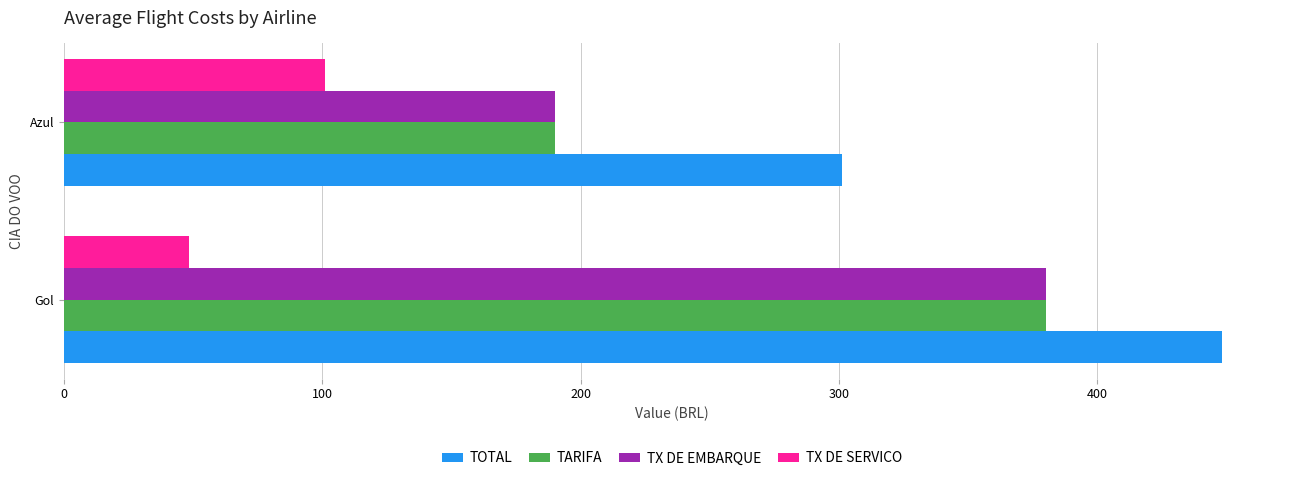

Is it true that TOTAL equals 448.2 at Gol?

True